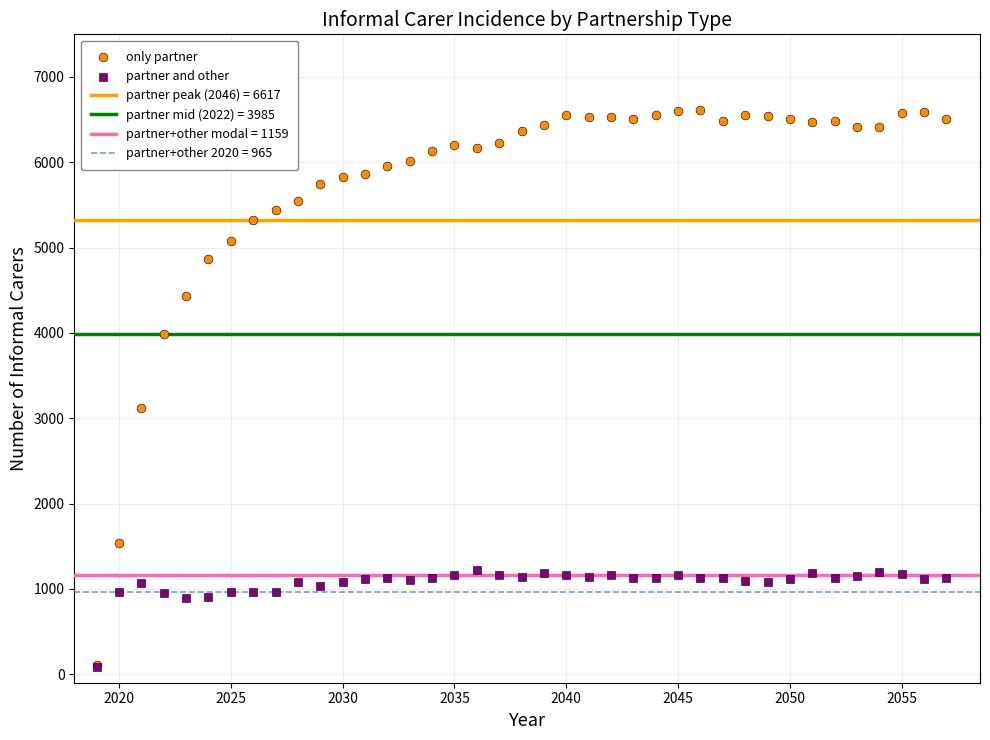

Which series has the widest spread of Y values?

only partner